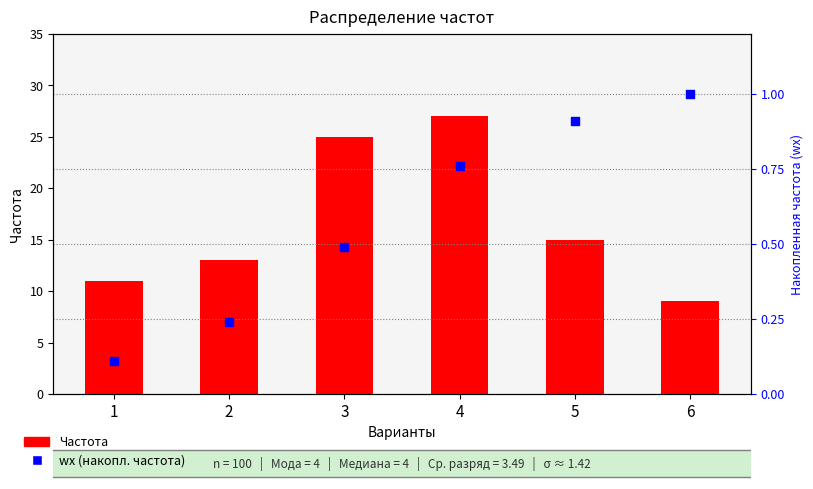

Which series contains the highest Y value?

Частота